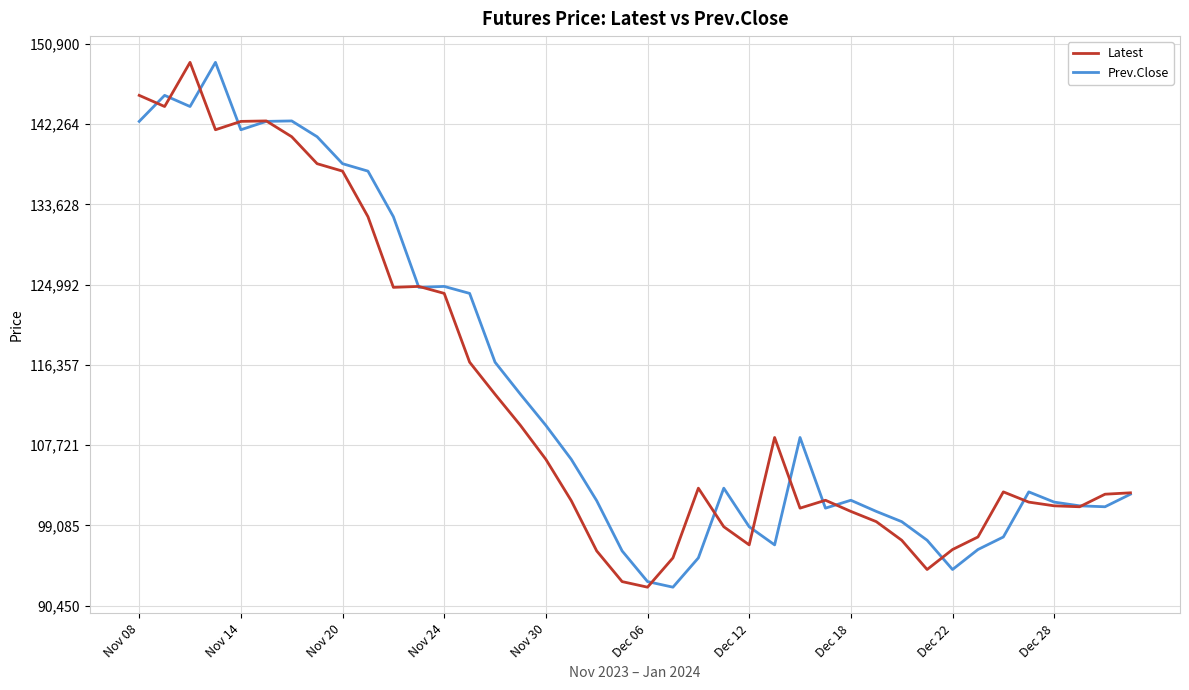

Does the chart have visible grid lines?

Yes